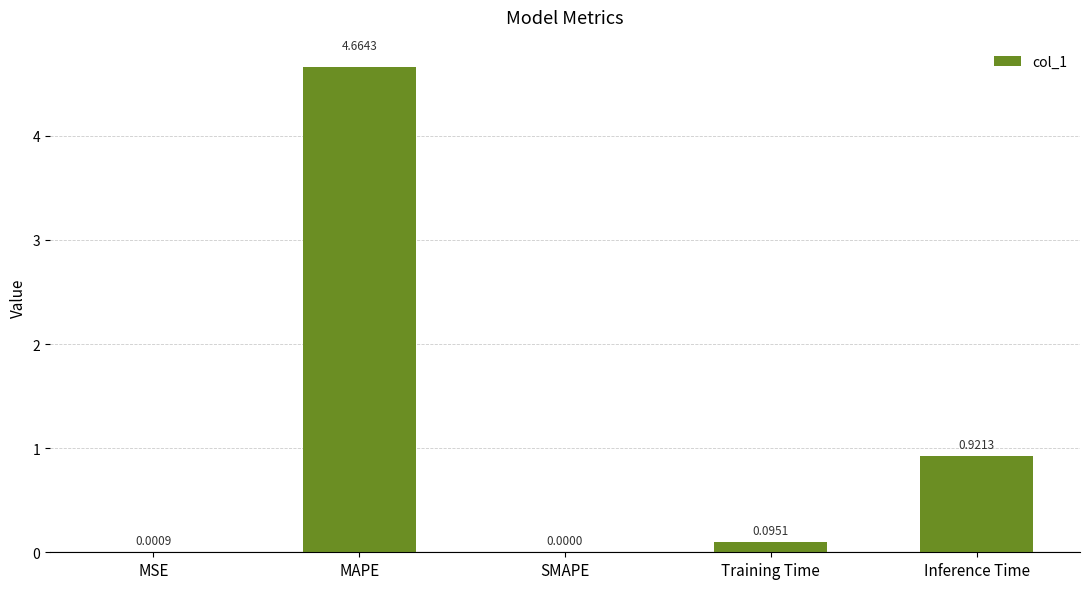

What is the change in value from SMAPE to Training Time?

+0.1